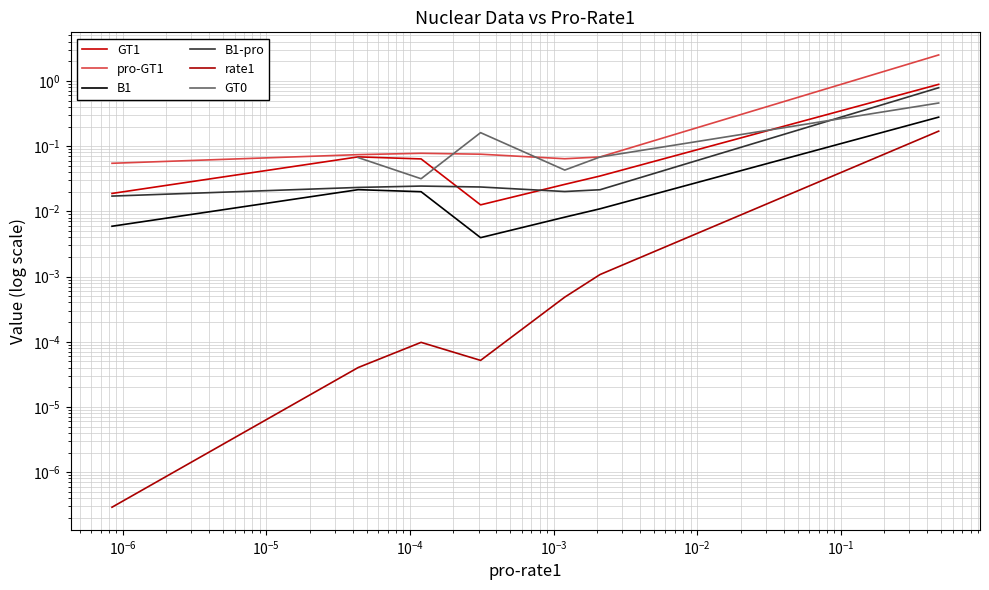

Does the chart display data point markers on the line(s)?

No